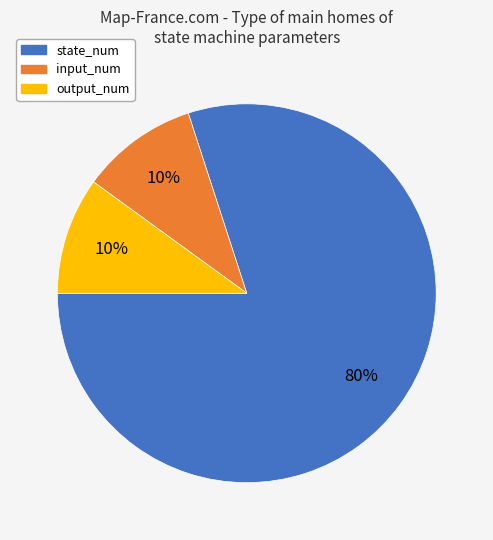

To the nearest percent, what is the combined percentage of state_num and input_num?

90%